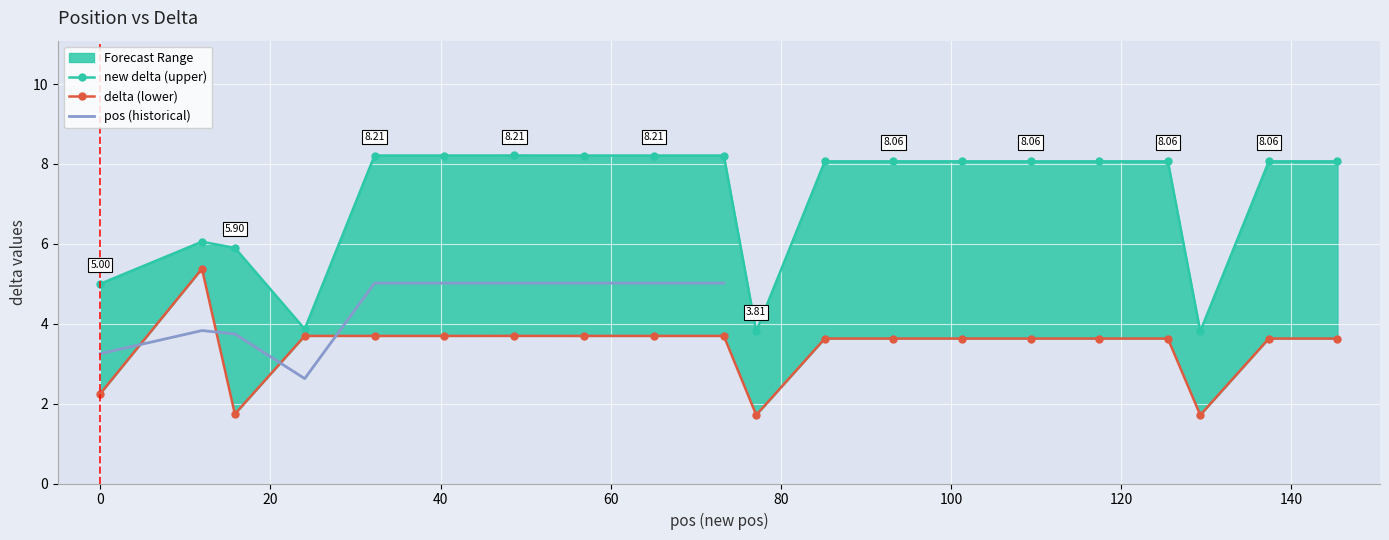

Is it true that new delta equals 8.1 at 137.37?

True